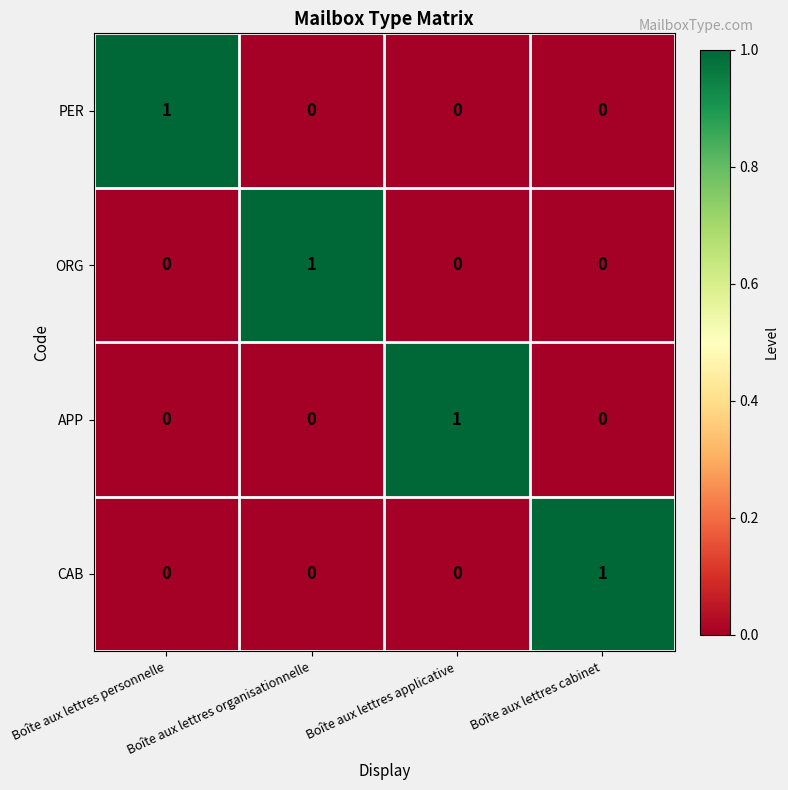

At how many categories does at least one series exceed 0?

4